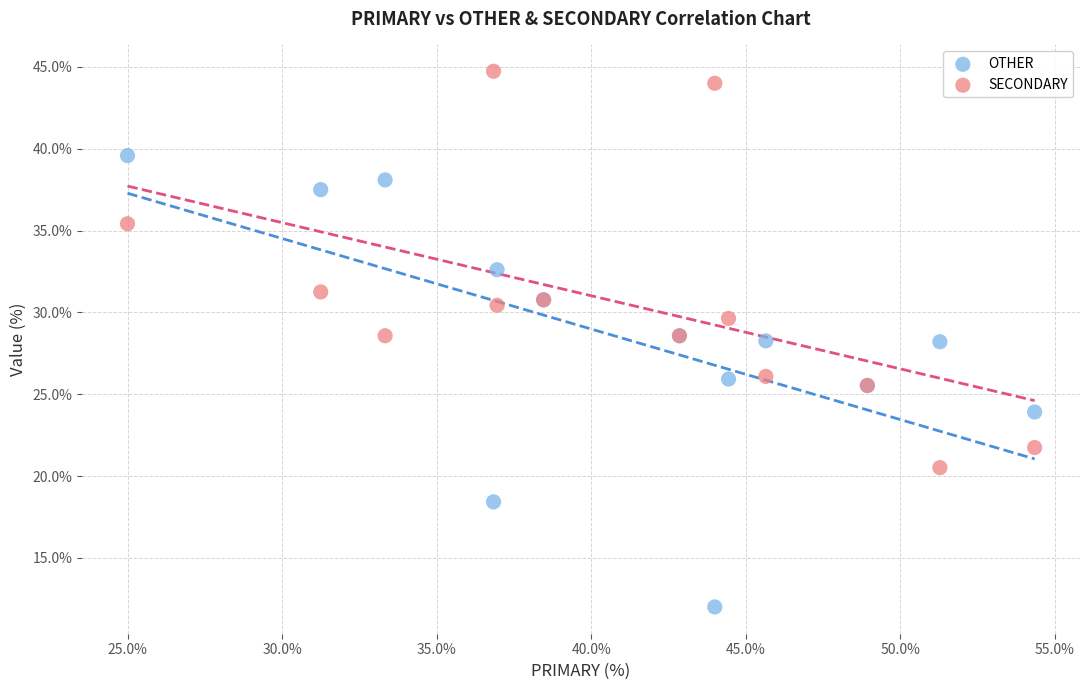

Which series reaches the maximum Y coordinate?

SECONDARY